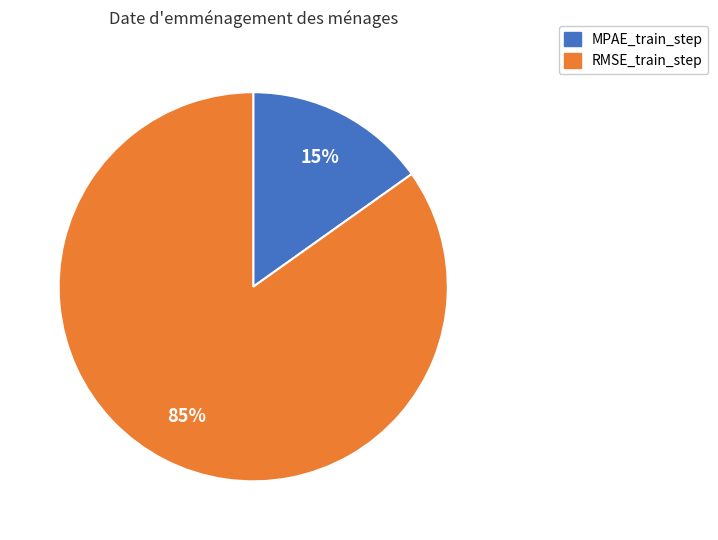

Rank the categories by value from lowest to highest.

MPAE_train_step, RMSE_train_step